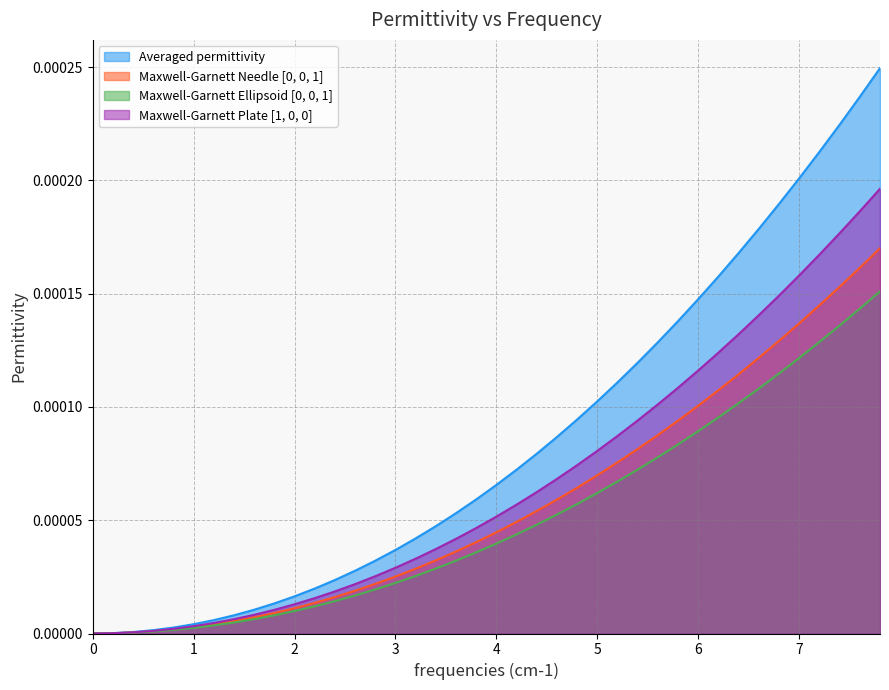

True or false: Averaged permittivity and Maxwell-Garnett Plate [1, 0, 0] intersect in this chart.

False